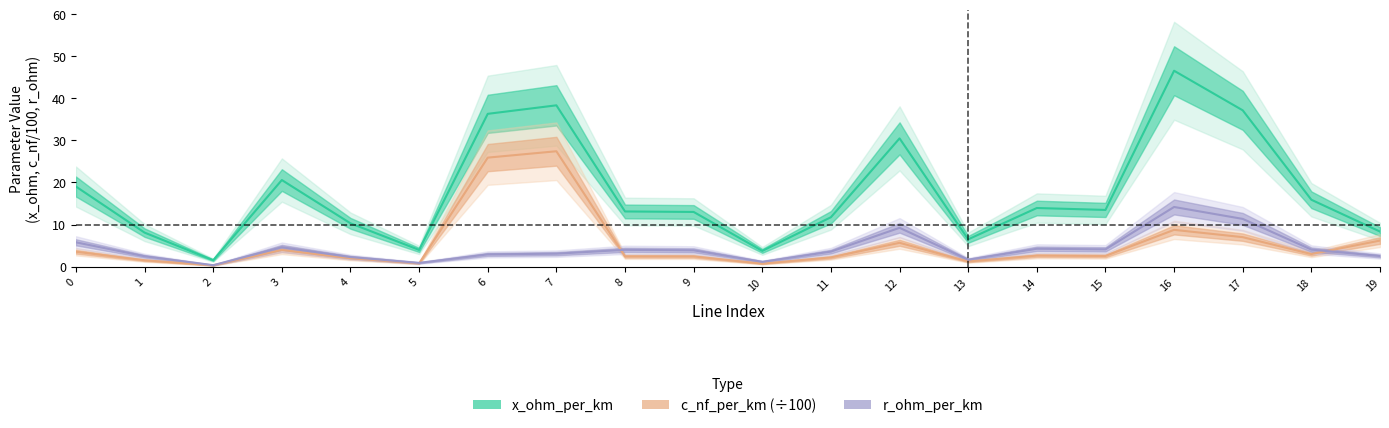

Which series changed the most between 0 and 6?

c_nf_per_km (÷100)